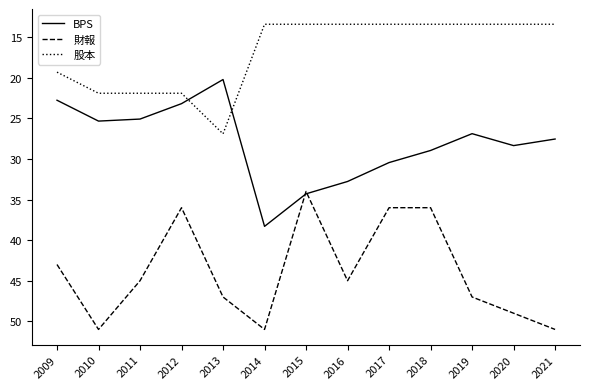

Is the value of 財報 at 2012 greater than the value of BPS at 2013?

Yes